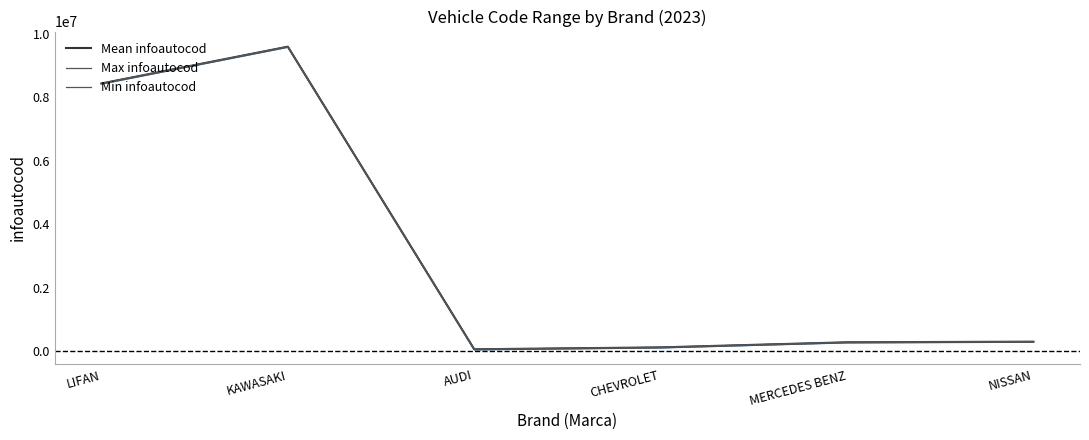

Which label corresponds to the smallest value in the chart?

AUDI